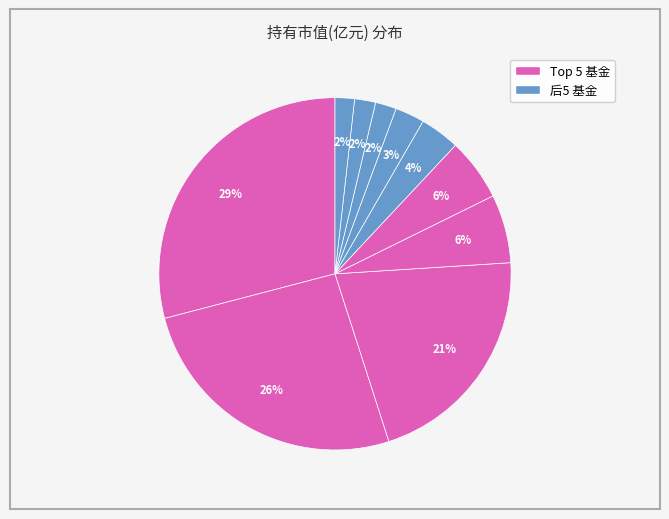

To the nearest percent, what is the average slice percentage?

10%